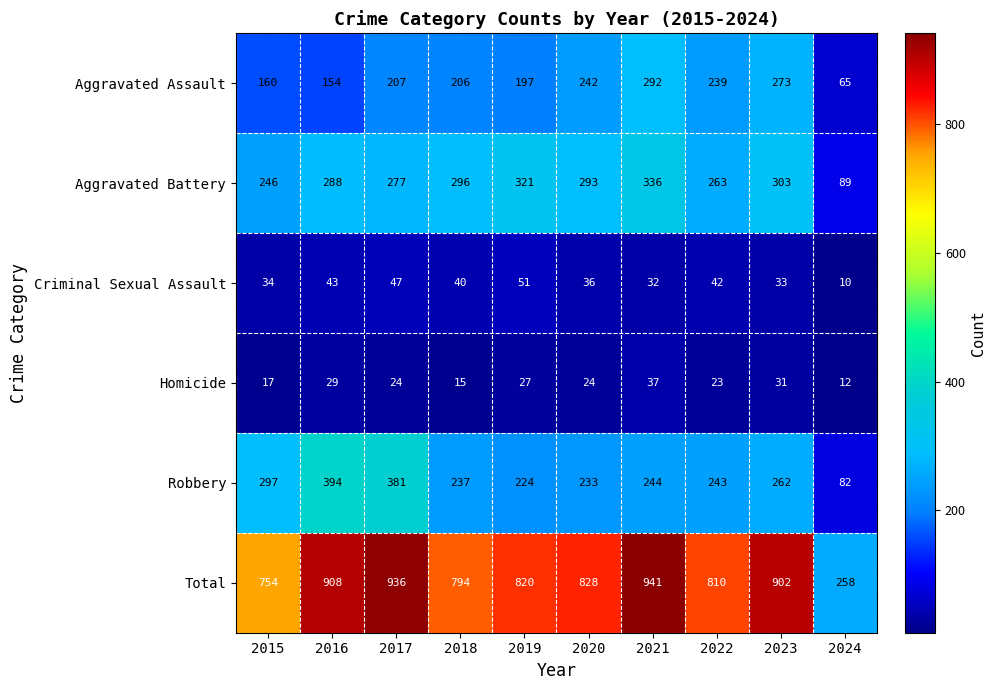

List the series in order of their peak value, lowest first.

Homicide, Criminal Sexual Assault, Aggravated Assault, Aggravated Battery, Robbery, Total